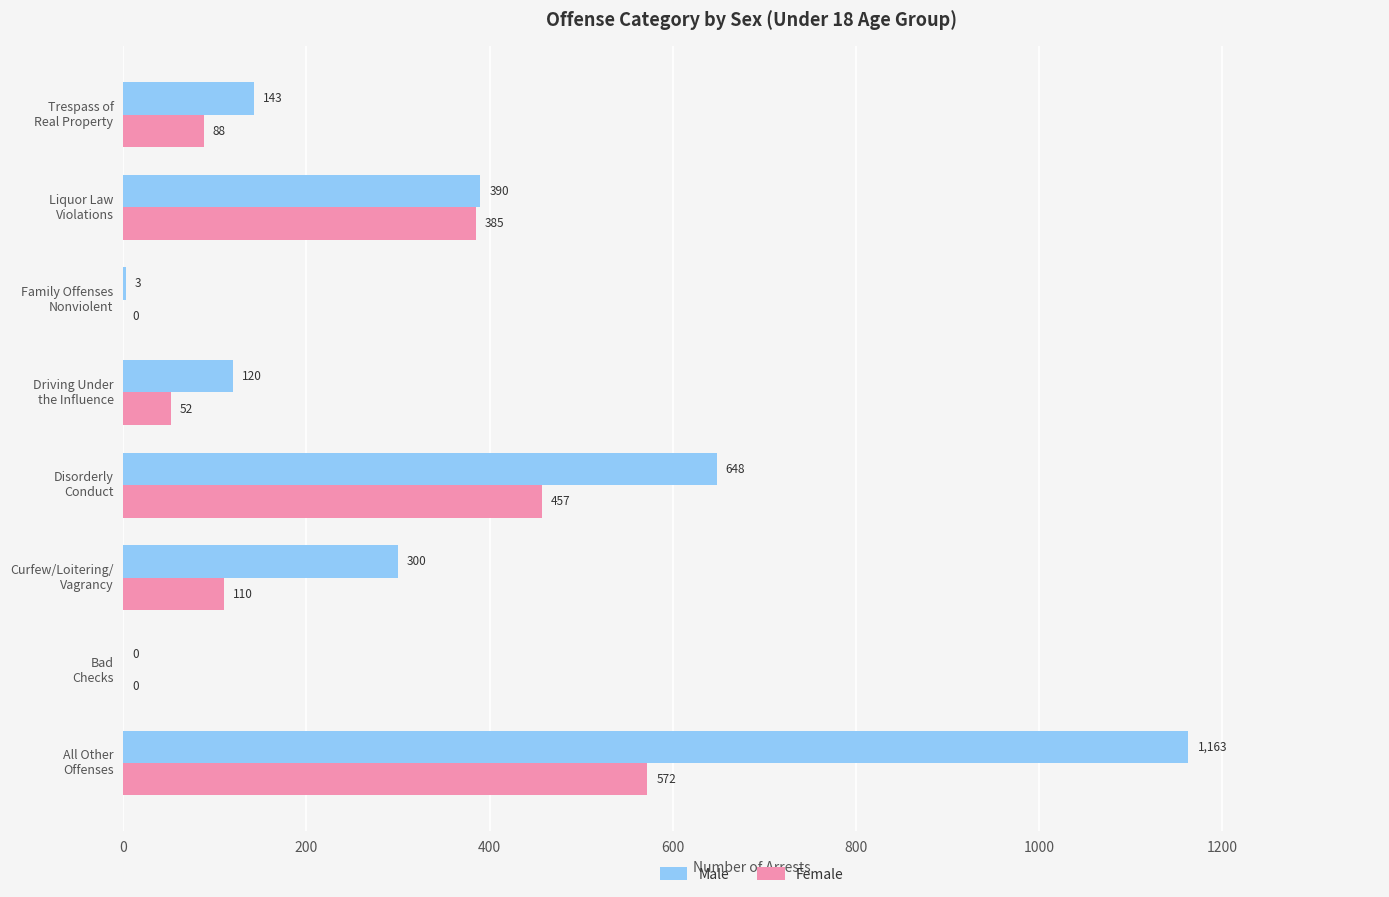

What is the sum of all Male values?

2767